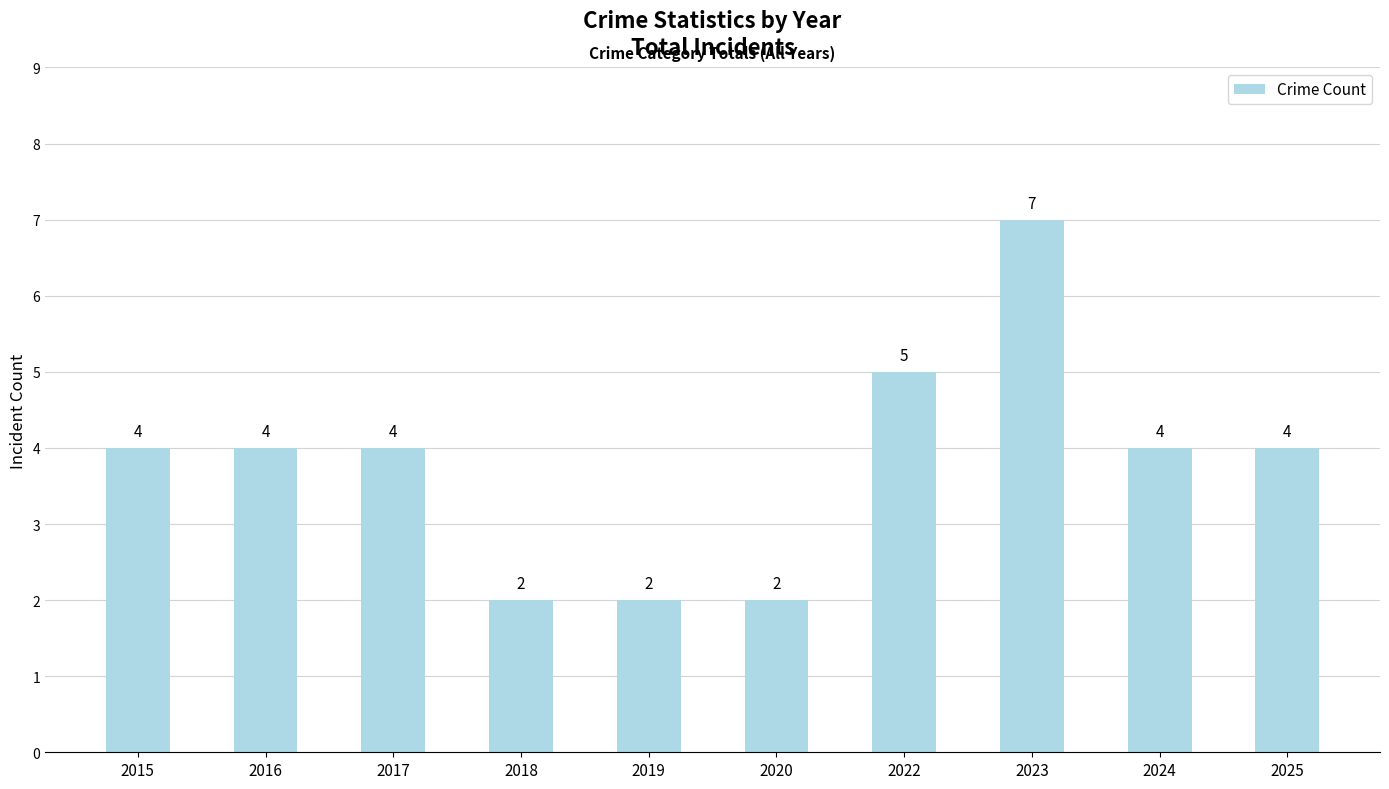

Reading left to right, what are all the values shown in this chart?

4	4	4	2	2	2	5	7	4	4